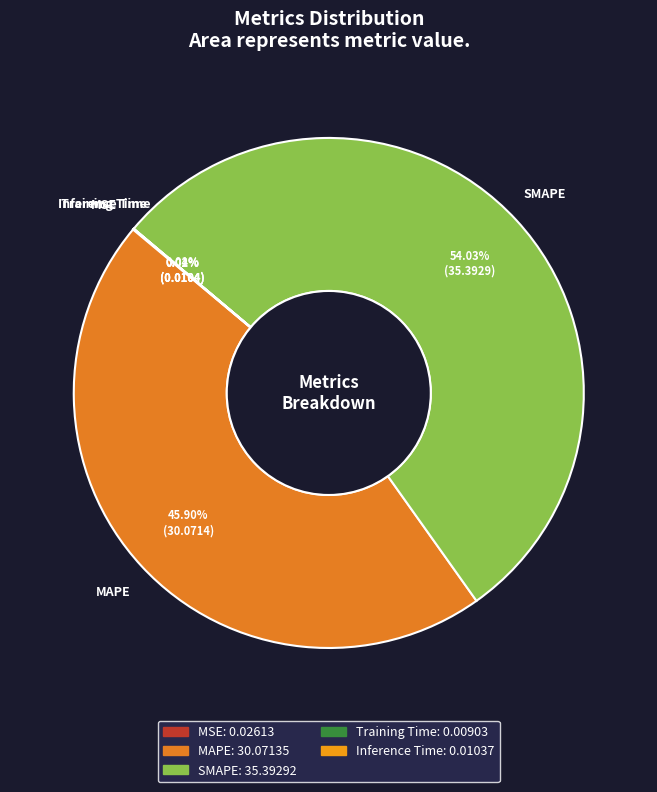

Which category accounts for the majority?

SMAPE